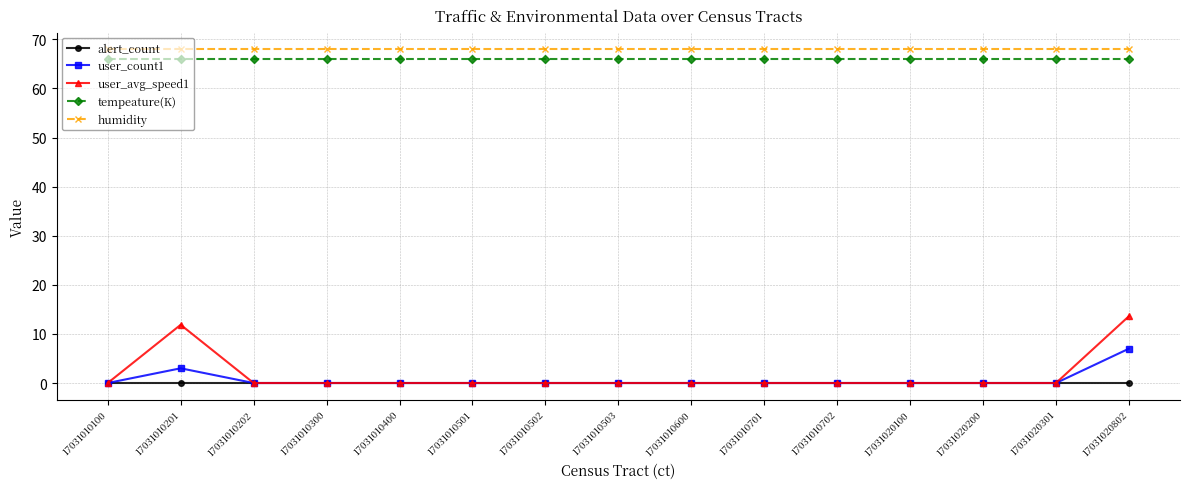

Which series has the largest range (max minus min)?

user_avg_speed1